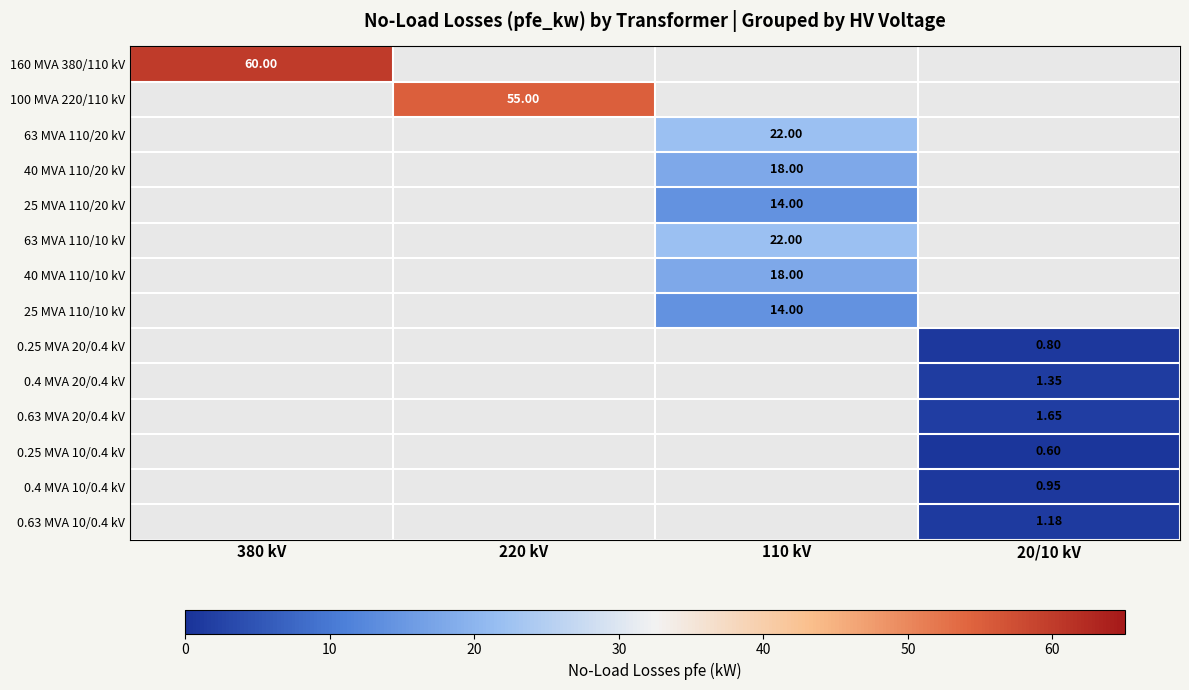

What is the greatest value displayed?

60.0